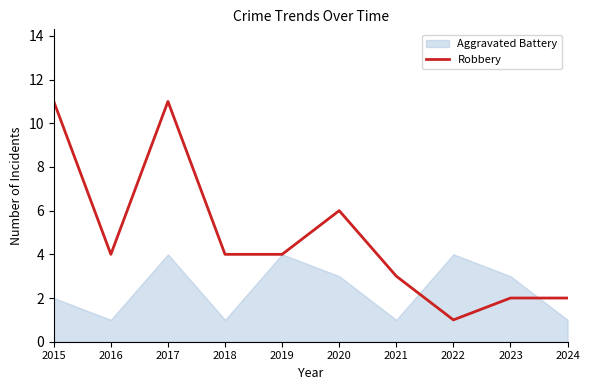

What is the maximum value for Robbery?

11